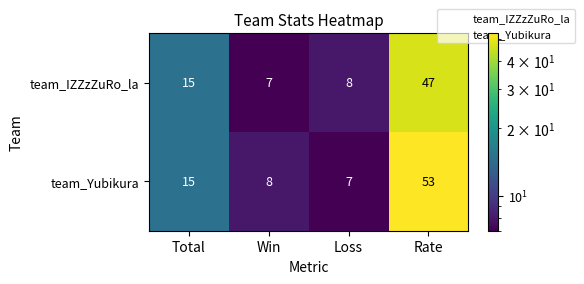

Reading left to right, list all the values displayed in this chart.

team_IZZzZuRo_la: 15	7	8	47
team_Yubikura: 15	8	7	53